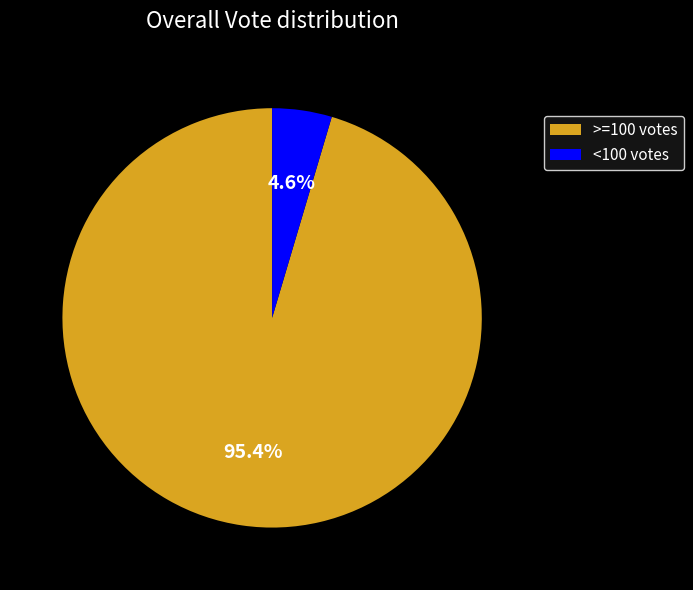

To the nearest percent, what is the average slice percentage?

50%